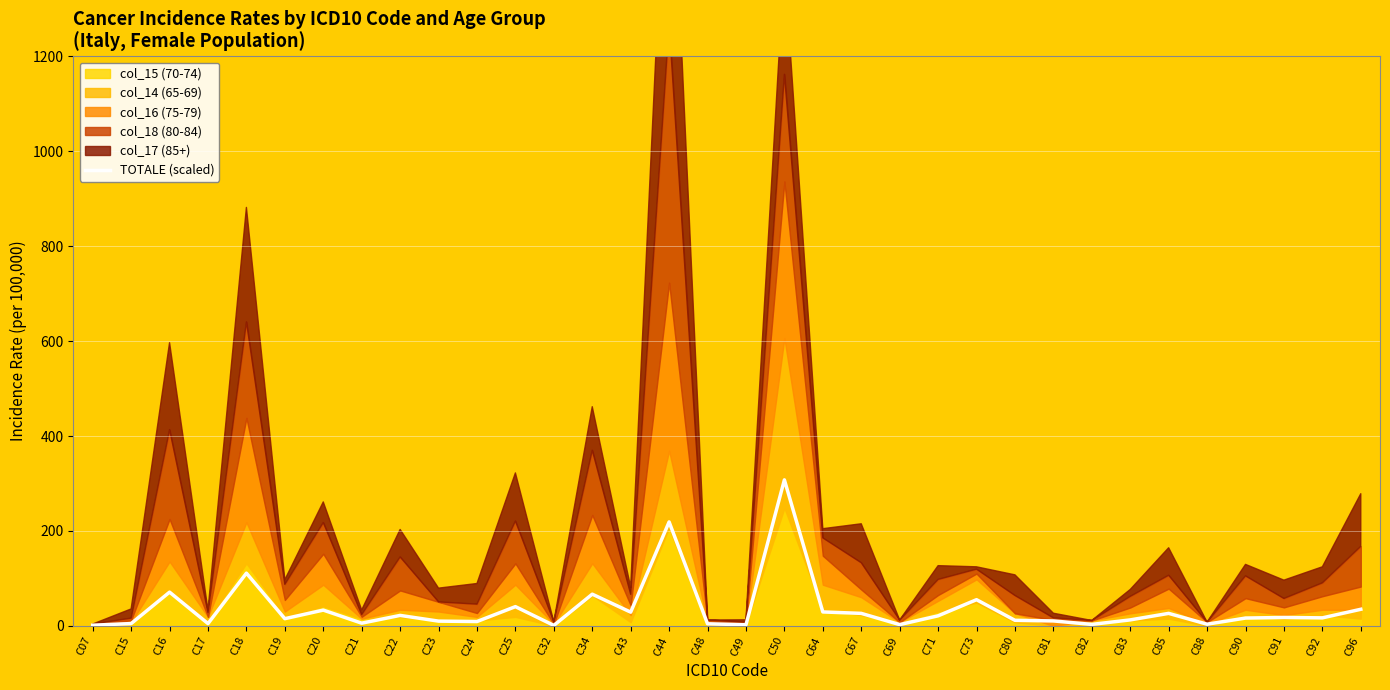

At which category does the data reach its first local valley?

C17